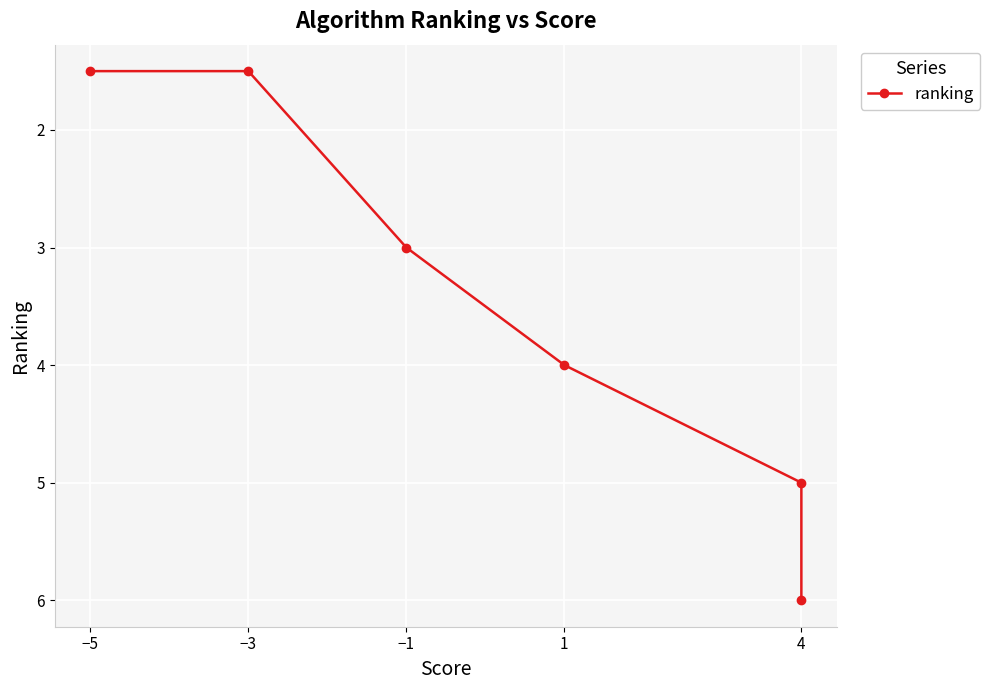

What is the label of the 3rd point from the left?

−1